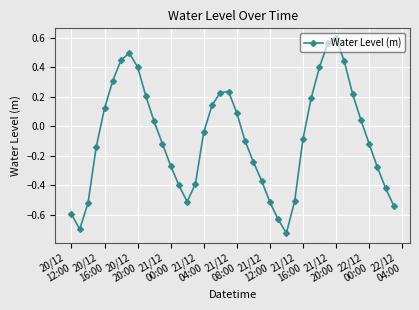

What is the difference between the maximum and minimum values?

1.3